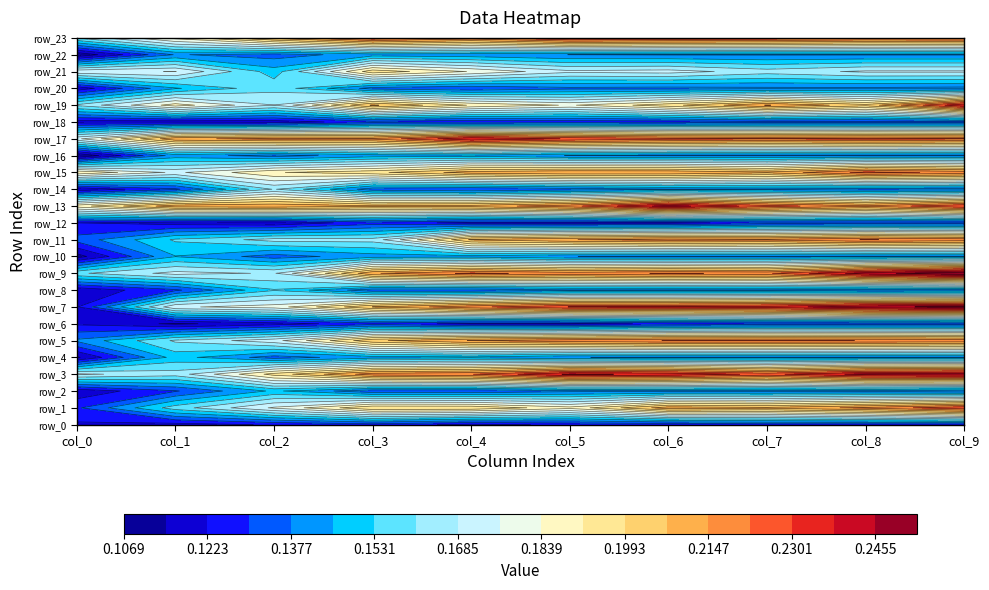

Which series has the largest range (max minus min)?

row_7